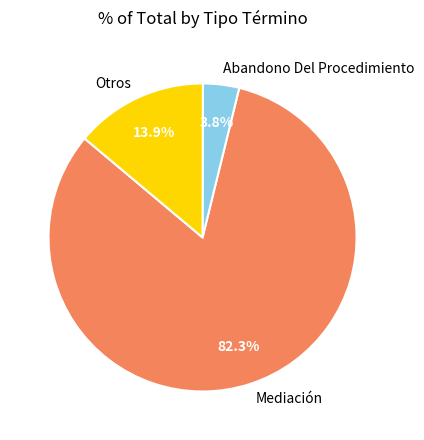

Rank the categories by value from lowest to highest.

Abandono Del Procedimiento, Otros, Mediación